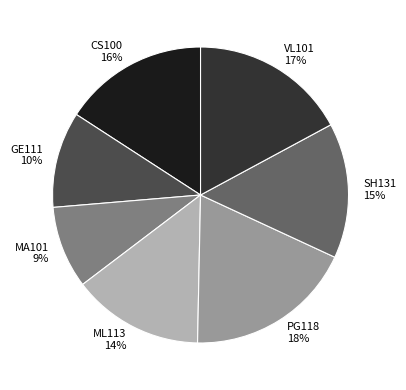

Do CS100 and MA101 together represent more than half of the pie?

No